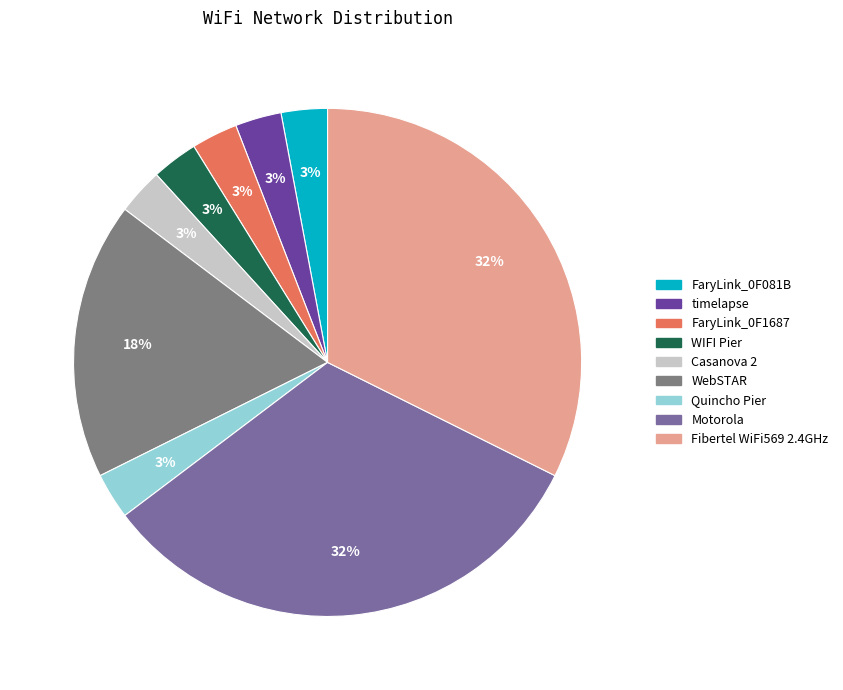

What percentage is NOT represented by WebSTAR?

82.4%